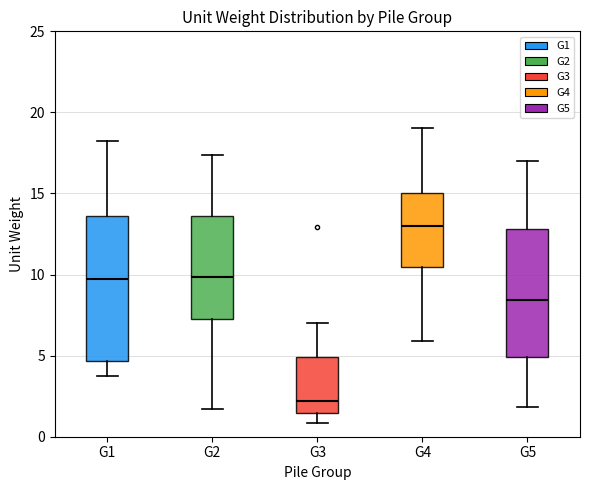

Reading left to right, read every box against the y-axis: the position of its median line, the range the box covers, and the ends of its whiskers. The values are not printed on the chart, so give them approximately, as read against the axis.

G1: median 9.5, box 4.5 to 13.5, whiskers 3.5 to 18.5
G2: median 10.0, box 7.0 to 13.5, whiskers 1.5 to 17.5
G3: median 2.0, box 1.5 to 5.0, whiskers 1.0 to 7.0
G4: median 13.0, box 10.5 to 15.0, whiskers 6.0 to 19.0
G5: median 8.5, box 5.0 to 13.0, whiskers 2.0 to 17.0